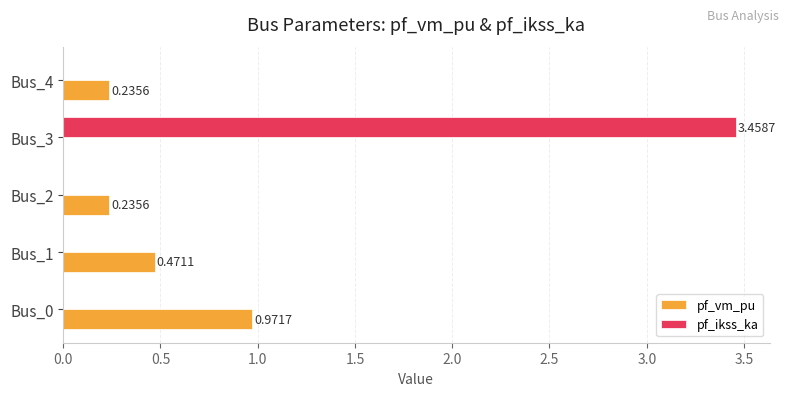

What is the sum of all pf_vm_pu values?

1.9